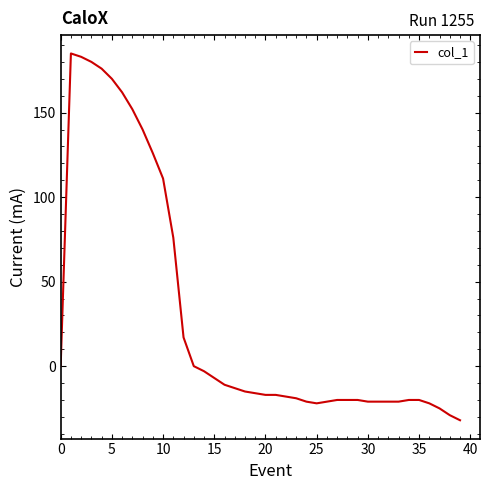

What is the difference between the maximum and minimum values?

217